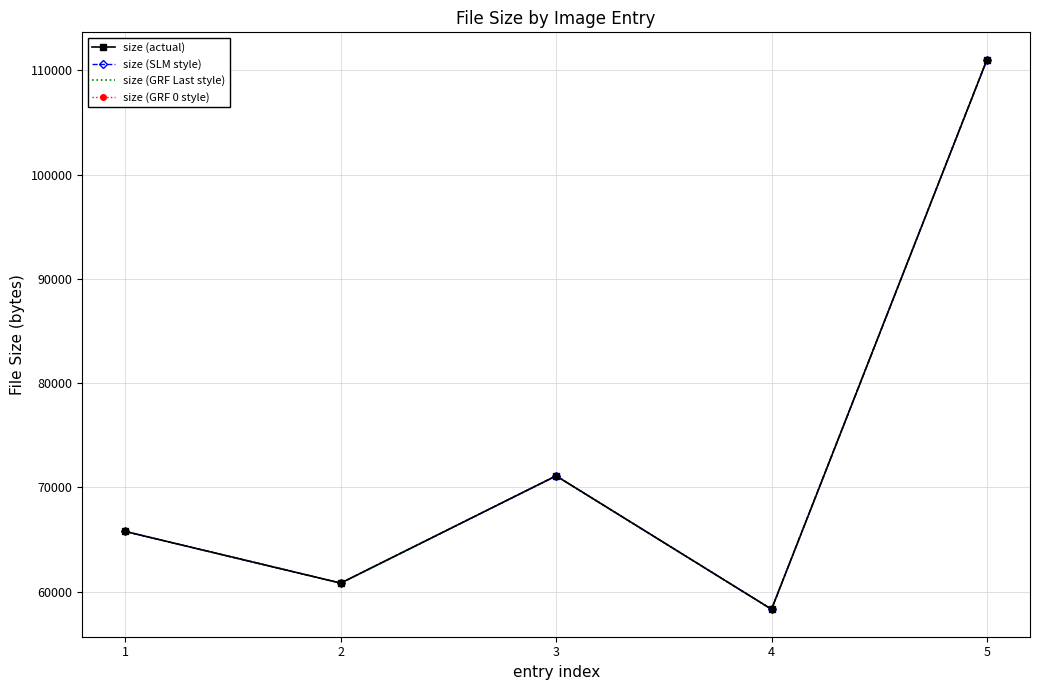

How many values in the size (SLM style) series exceed 65771?

2